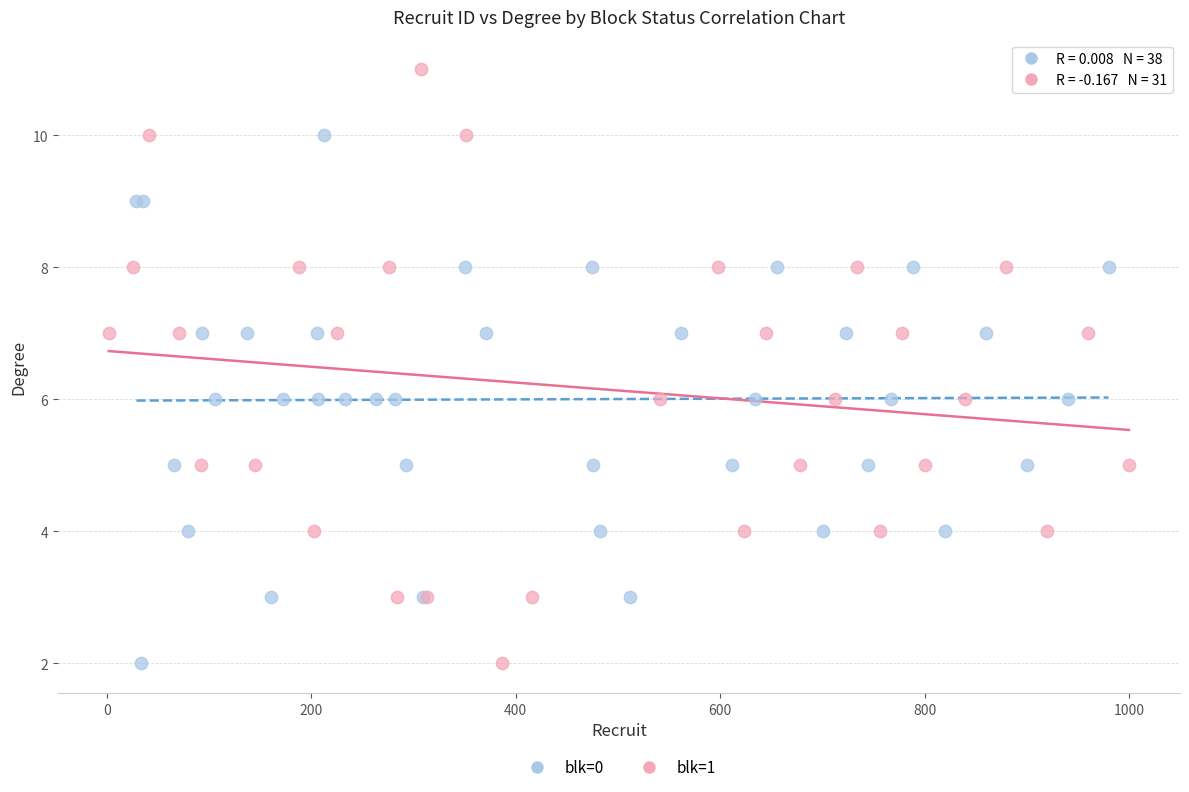

Which series reaches the maximum Y coordinate?

blk=1